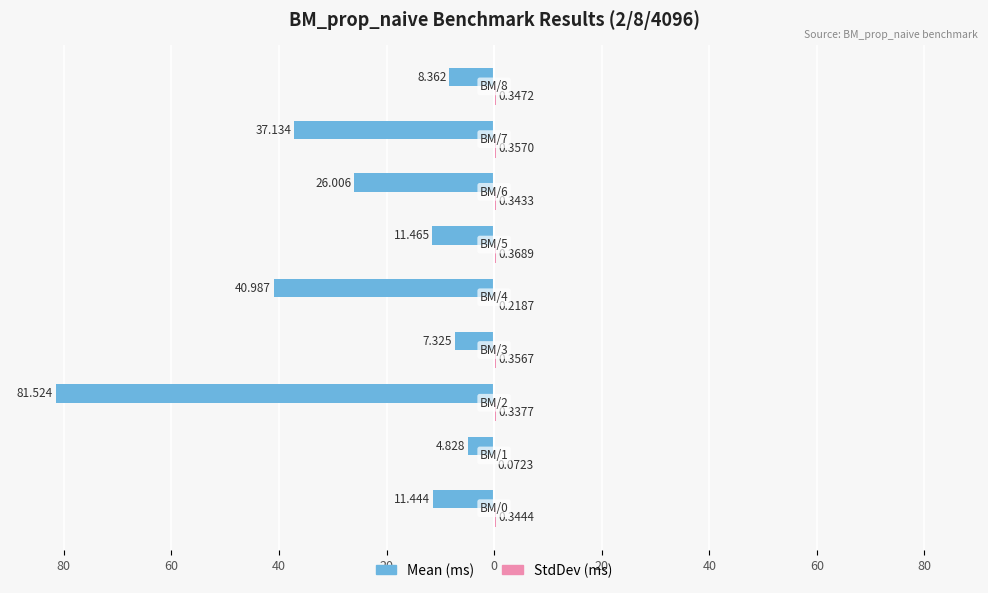

What is the difference between the second highest and minimum values in the StdDev (ms) series?

0.3